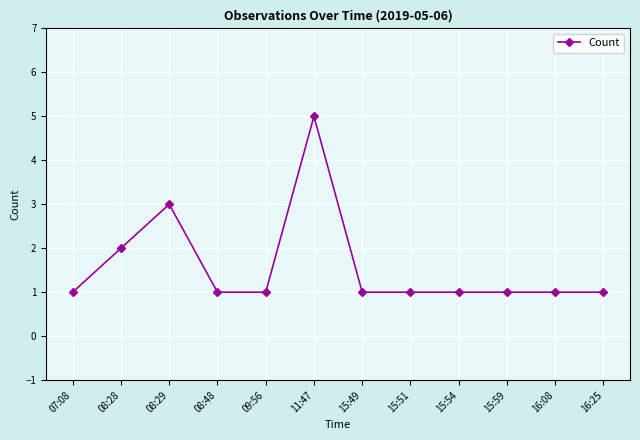

Count the values in the range 1 to 2.

10